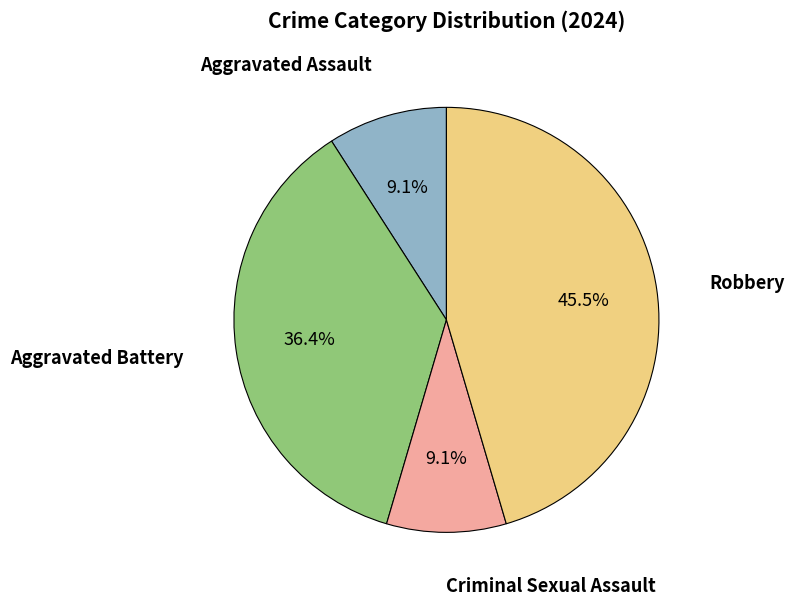

Does any single category account for the majority?

No